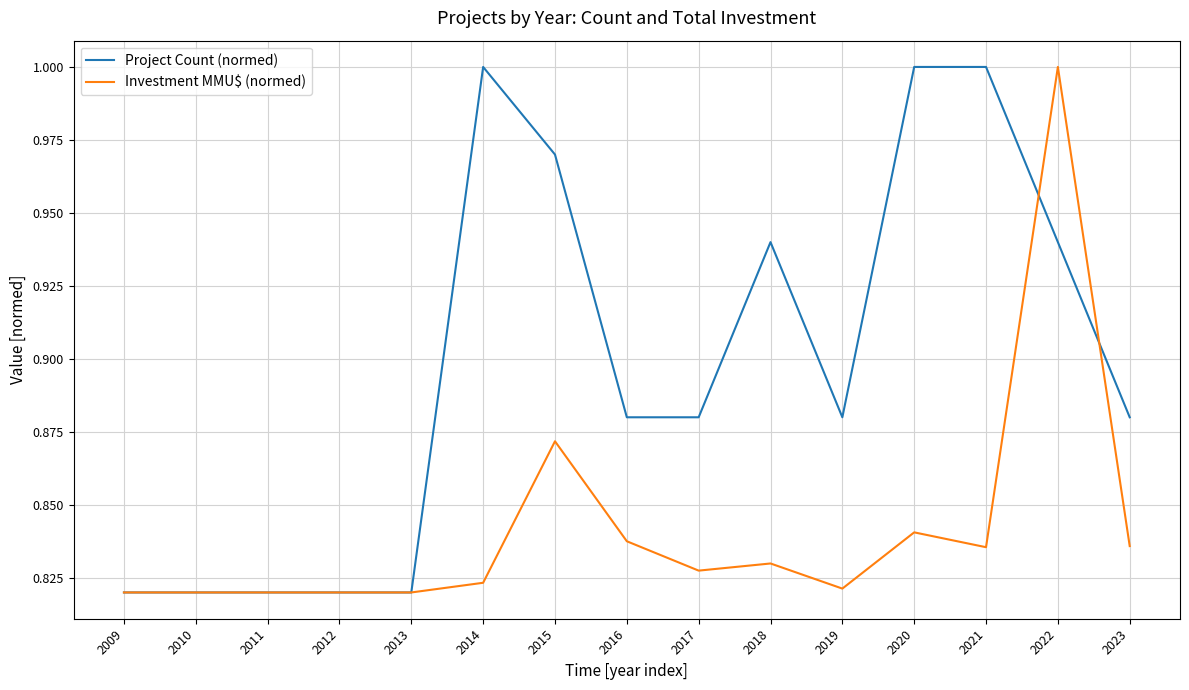

How many distinct data groups are displayed?

2